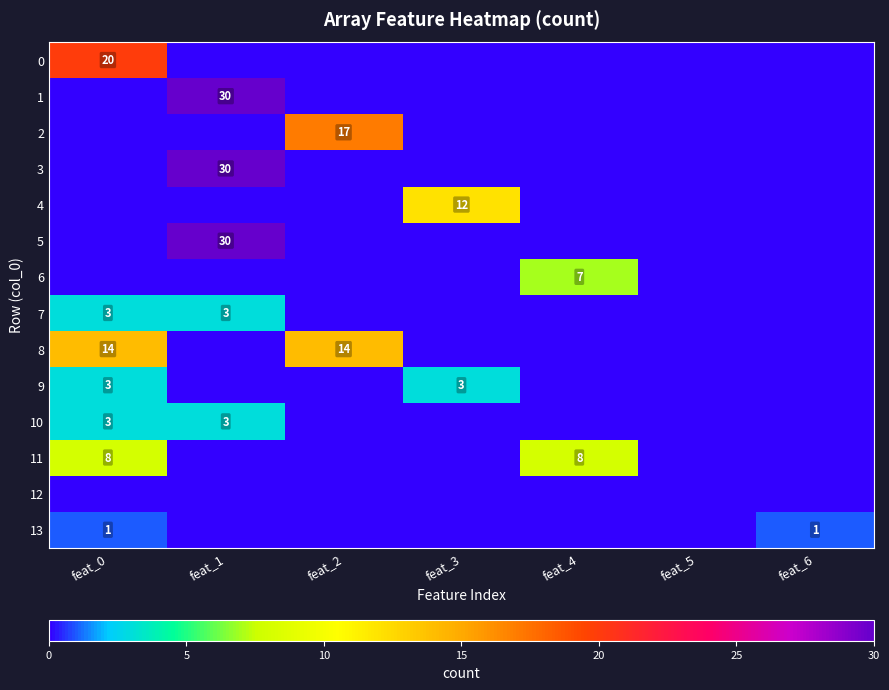

The 7 series shows 4 at feat_1. True or false?

False